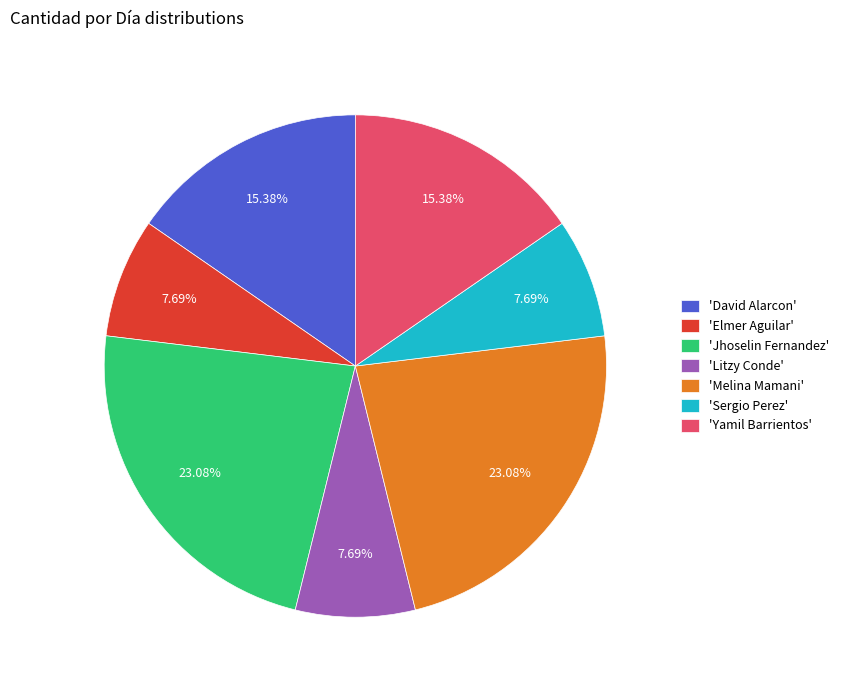

Does any single category account for the majority?

No